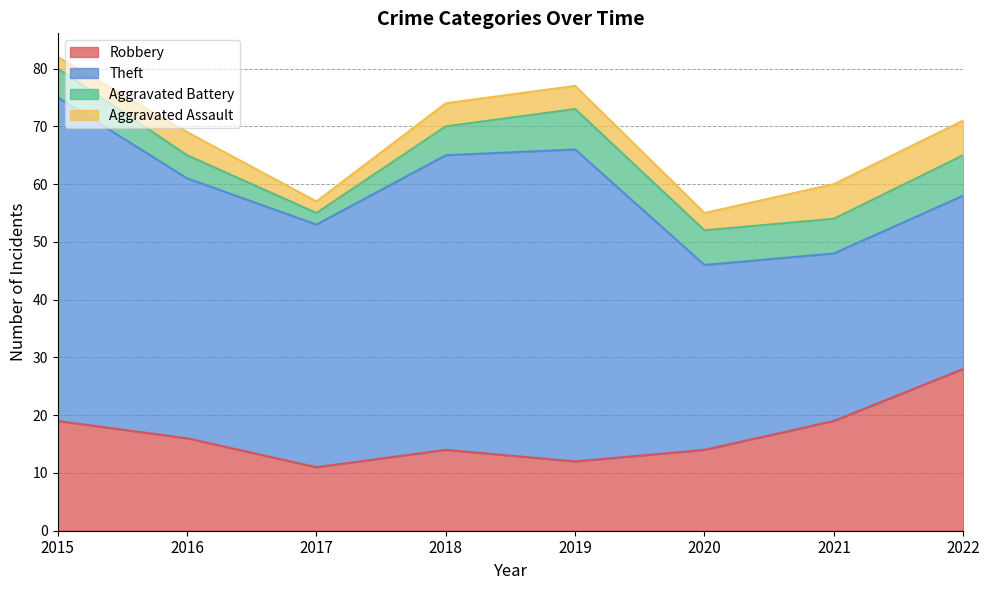

Reading right to left, list all the values displayed in this chart.

Robbery: 28	19	14	12	14	11	16	19
Theft: 30	29	32	54	51	42	45	56
Aggravated Battery: 7	6	6	7	5	2	4	5
Aggravated Assault: 6	6	3	4	4	2	4	2